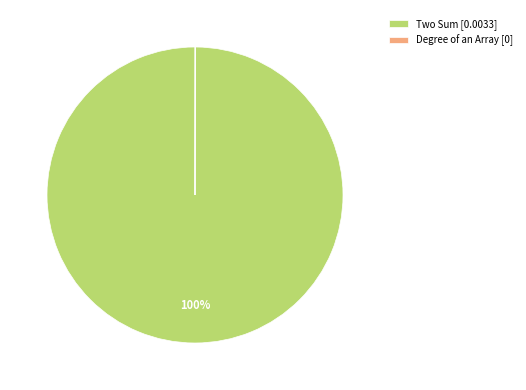

Which category has the biggest portion of the pie?

Two Sum [0.0033]